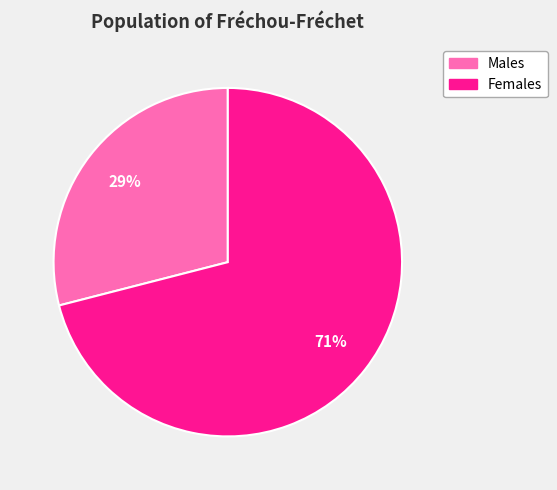

How many segments does this pie chart have?

2